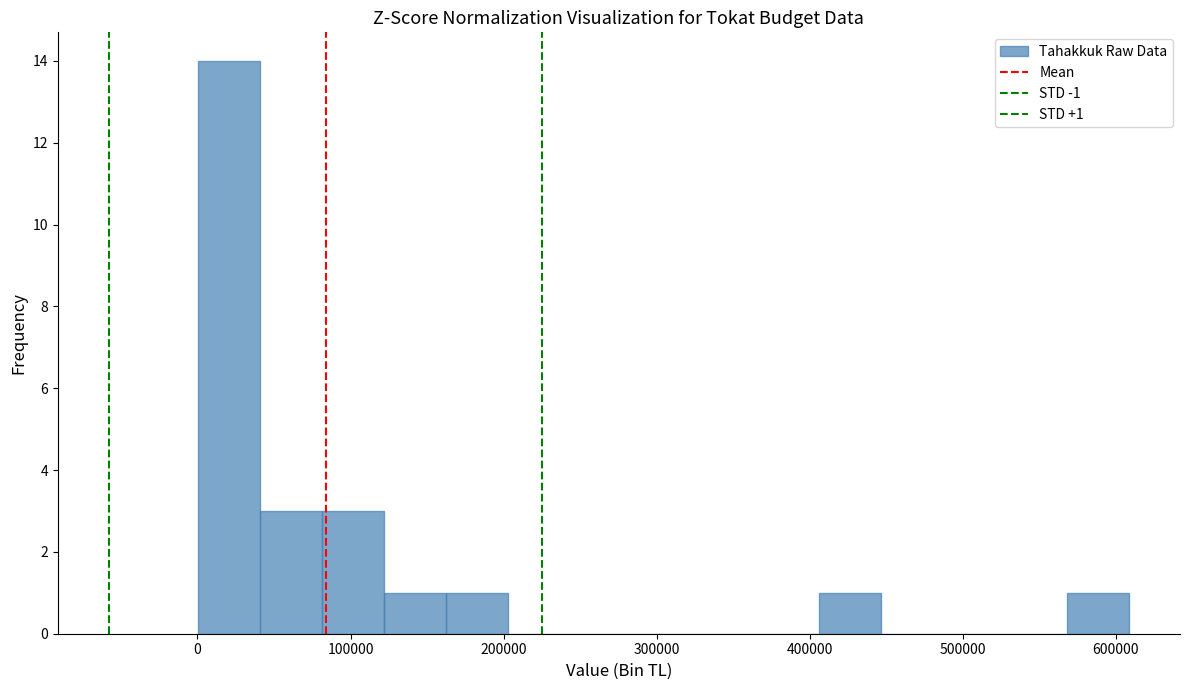

Which range on the x-axis has the tallest bar?

0 to 40000